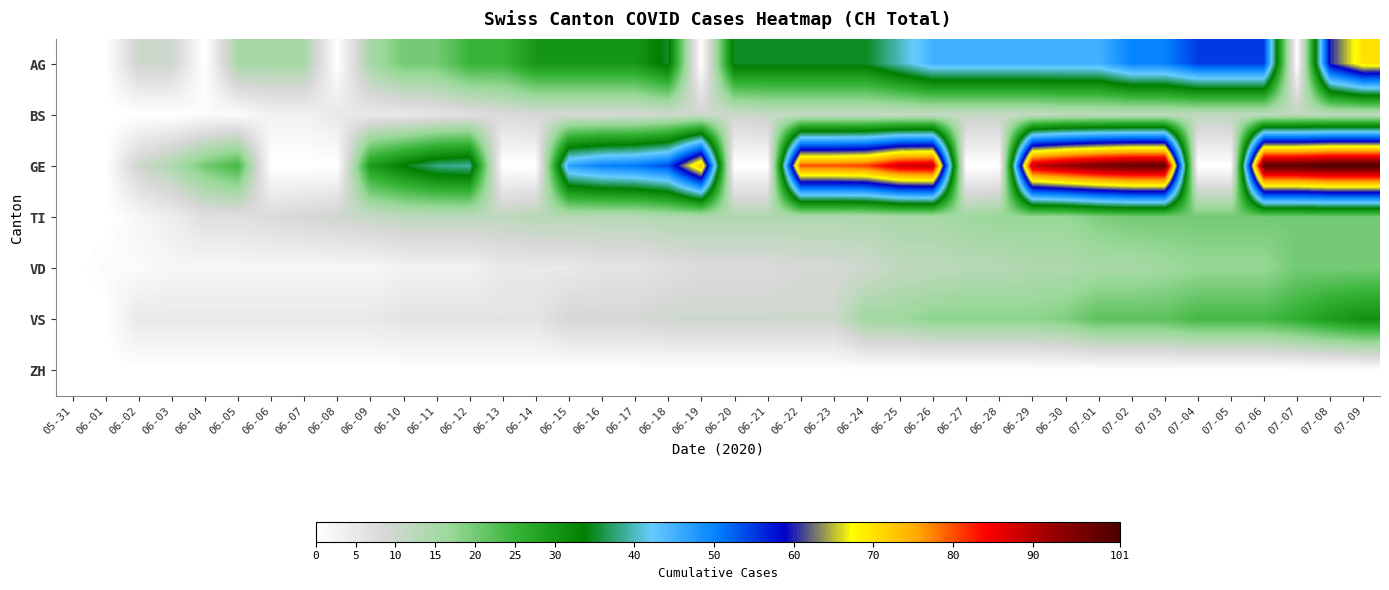

How many series are shown in this chart?

7